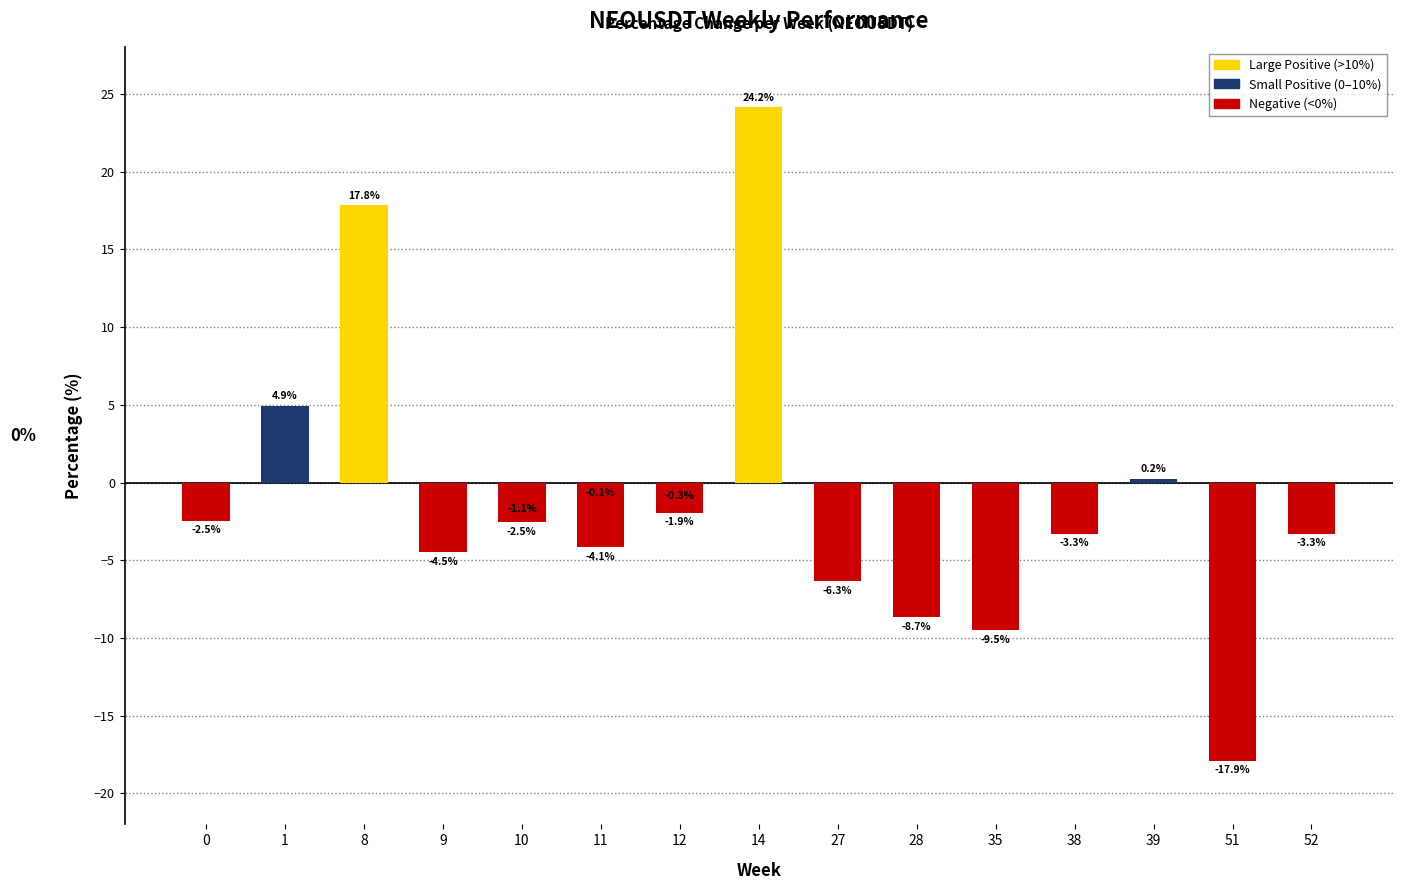

Where is the data nearest to the value 3?

1